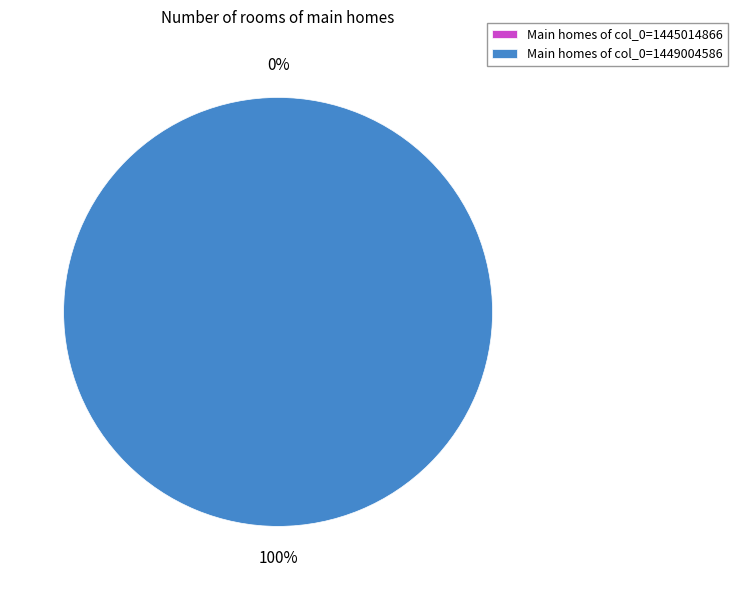

To the nearest percent, what percentage of the pie is col_0=1449004586?

100%